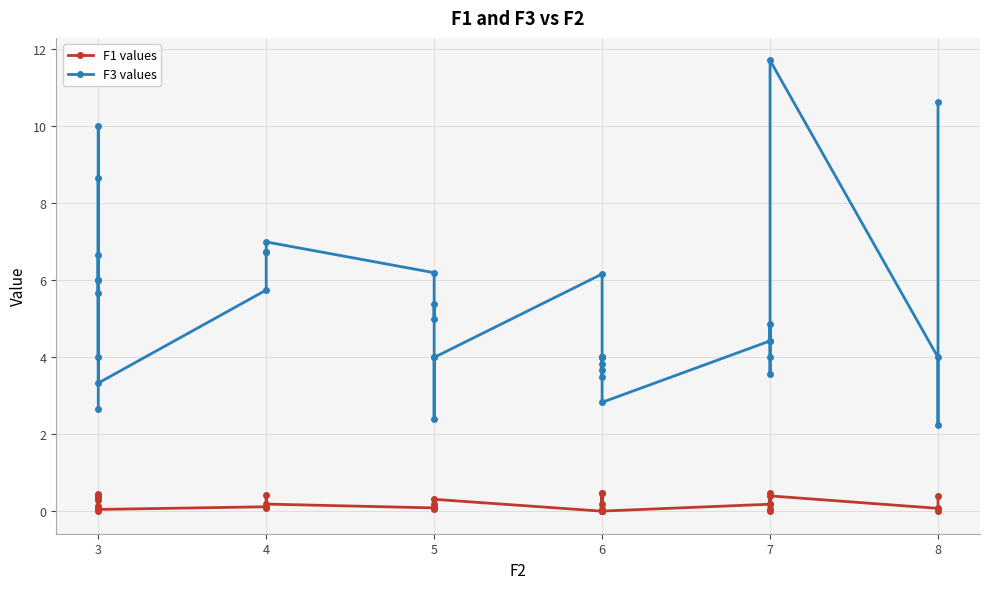

True or false: F3 values has a value of 5.5 at 6.

False